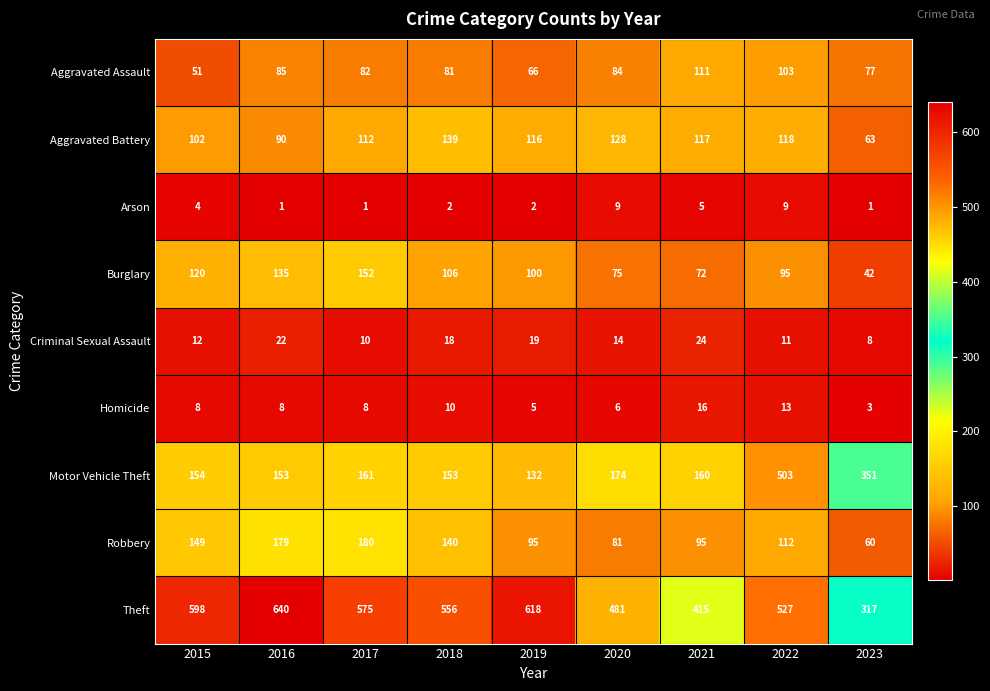

What is the greatest value displayed?

640